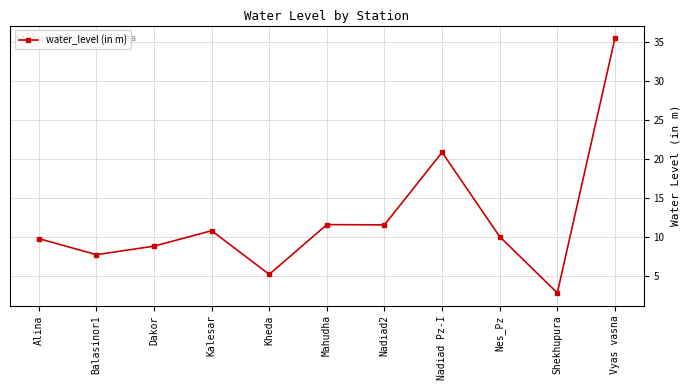

What is the smallest value displayed?

2.9